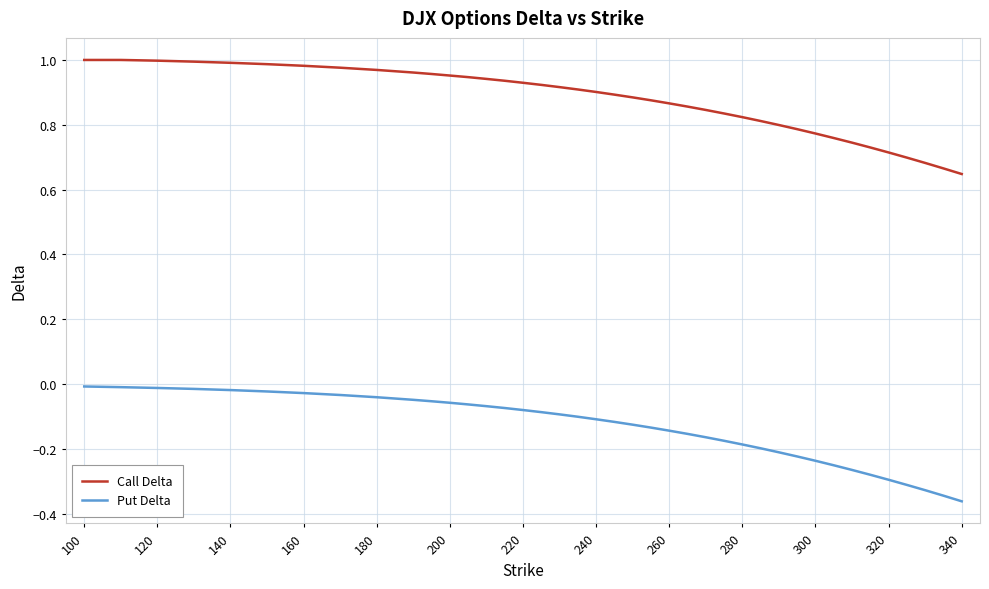

What is the difference between the maximum and minimum values in the Call Delta series?

0.4